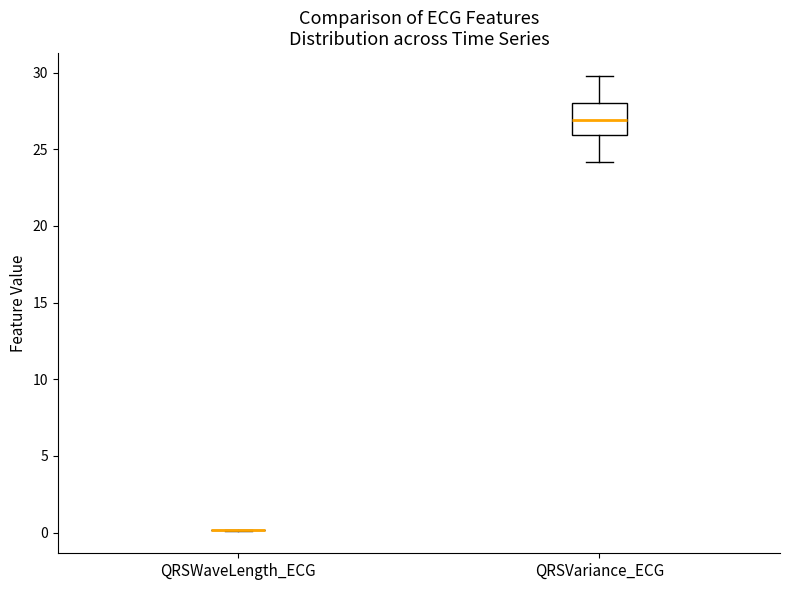

Reading left to right, read every box against the y-axis: the position of its median line, the range the box covers, and the ends of its whiskers. The values are not printed on the chart, so give them approximately, as read against the axis.

QRSWaveLength_ECG: box collapsed to a line at 0, whiskers 0 to 0
QRSVariance_ECG: median 27, box 26 to 28, whiskers 24 to 30